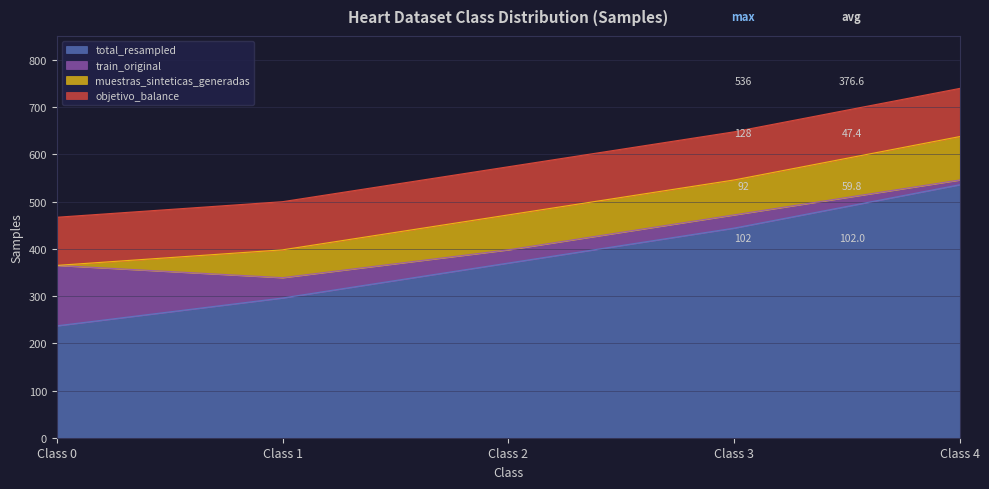

What is the sum of the objetivo_balance values at 2 and 3?

204